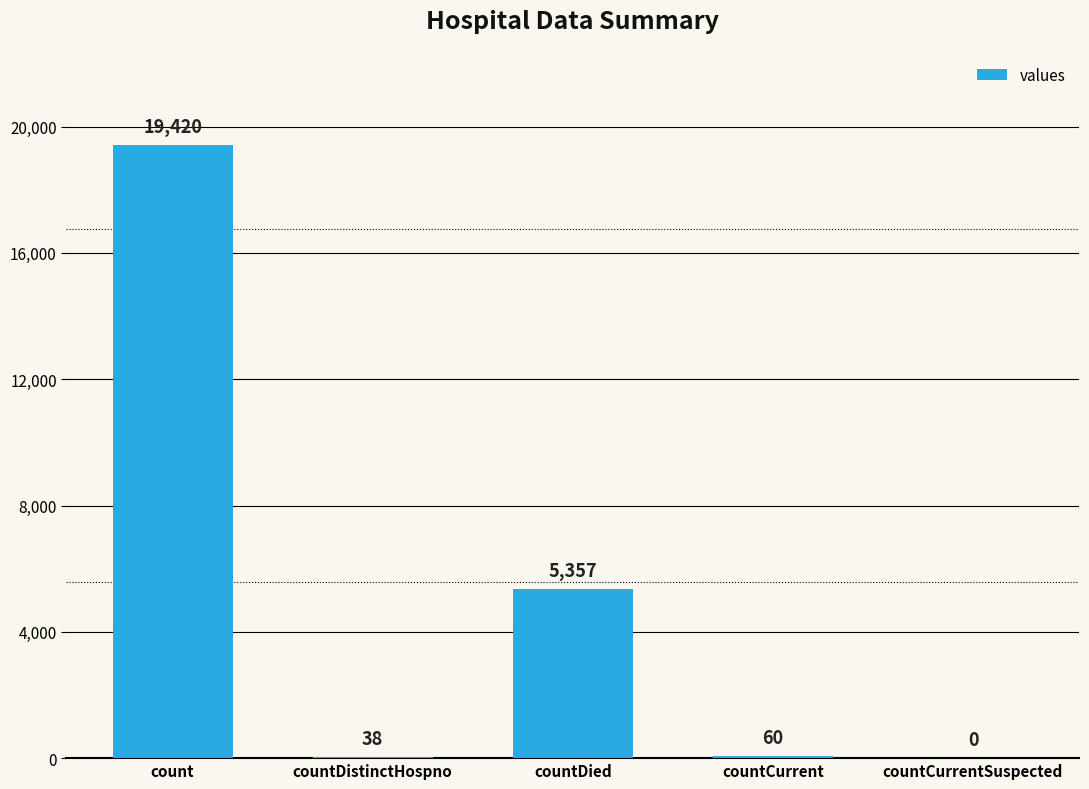

At which label does the data first exceed 60?

count